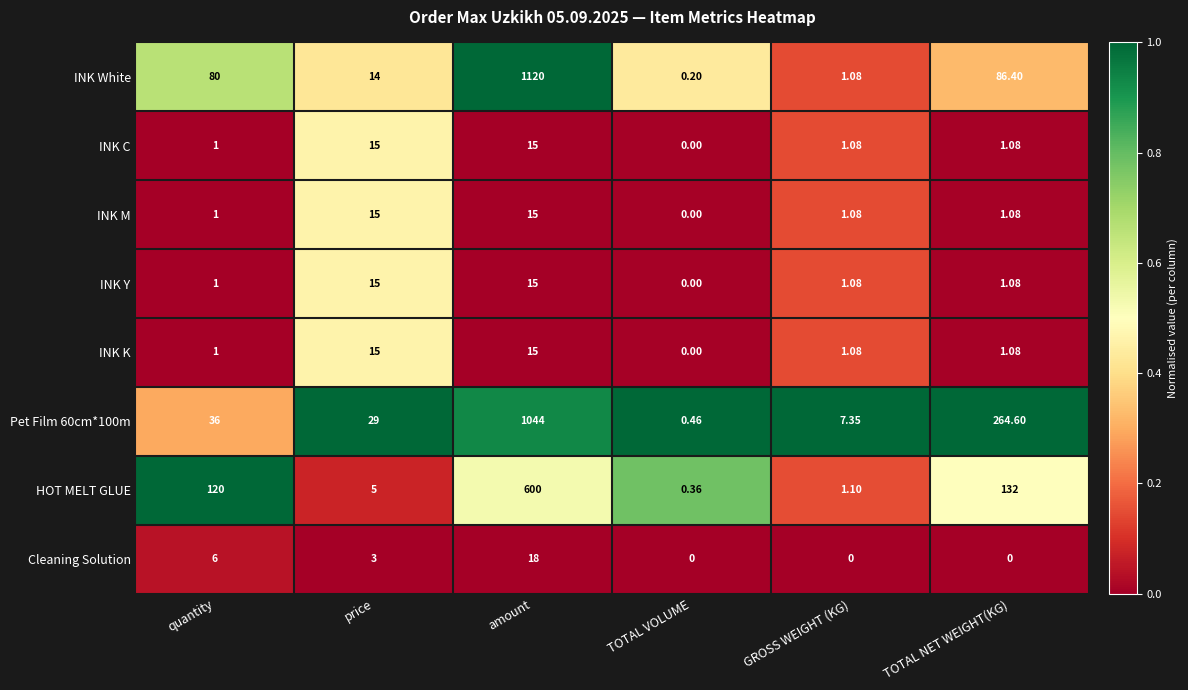

At which category is the sum across all series the highest?

amount